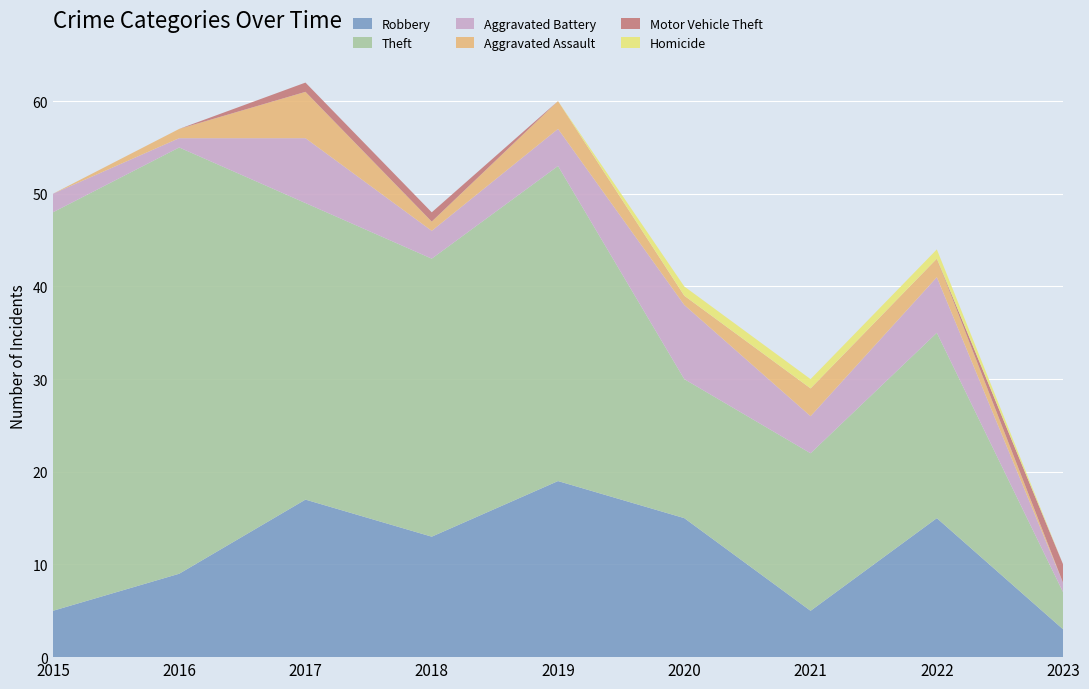

Reading left to right, extract all data points from this chart.

Robbery: 2015=5	2016=9	2017=17	2018=13	2019=19	2020=15	2021=5	2022=15	2023=3
Theft: 2015=43	2016=46	2017=32	2018=30	2019=34	2020=15	2021=17	2022=20	2023=4
Aggravated Battery: 2015=2	2016=1	2017=7	2018=3	2019=4	2020=8	2021=4	2022=6	2023=1
Aggravated Assault: 2015=0	2016=1	2017=5	2018=1	2019=3	2020=1	2021=3	2022=2	2023=0
Motor Vehicle Theft: 2015=0	2016=0	2017=1	2018=1	2019=0	2020=0	2021=0	2022=0	2023=2
Homicide: 2015=0	2016=0	2017=0	2018=0	2019=0	2020=1	2021=1	2022=1	2023=0